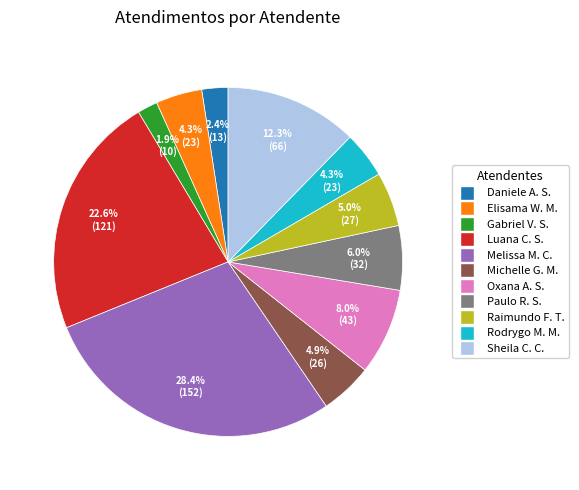

Is there a majority slice in this chart?

No